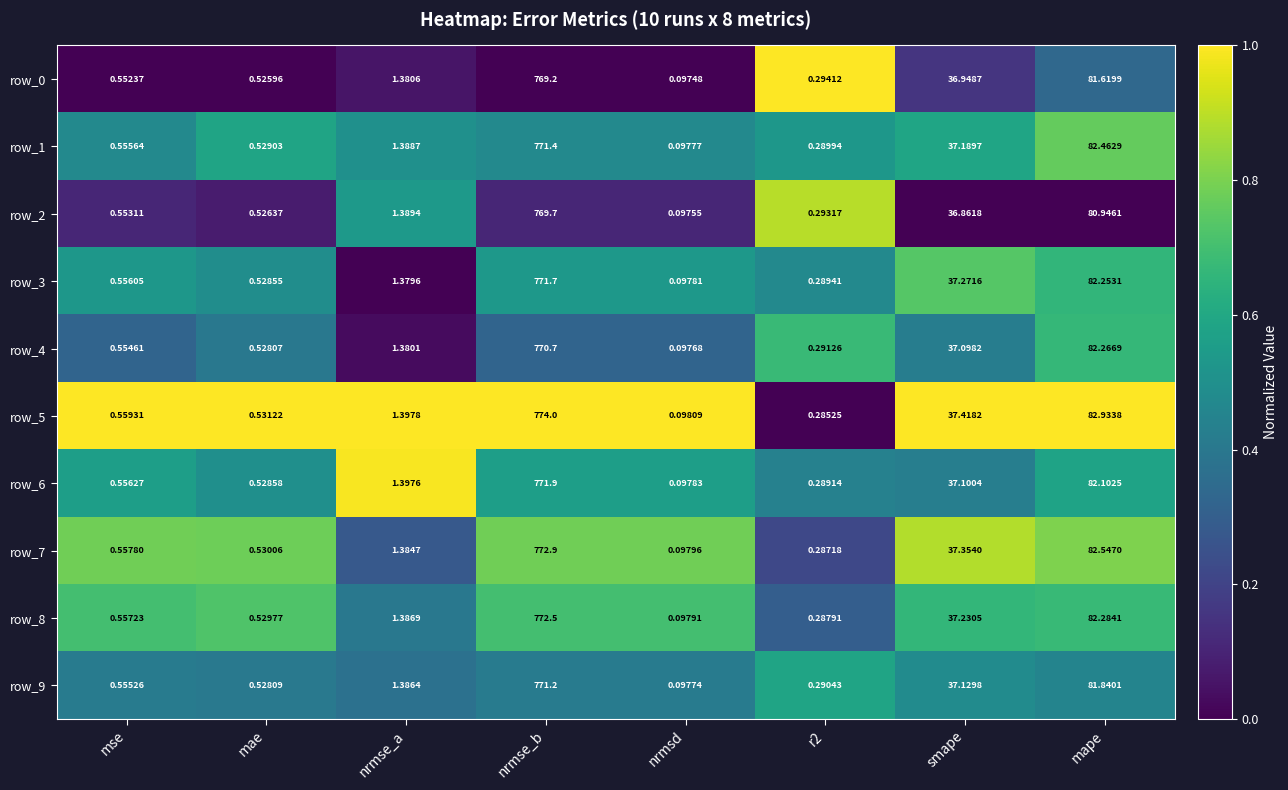

At which label does row_9 reach its peak?

nrmse_b